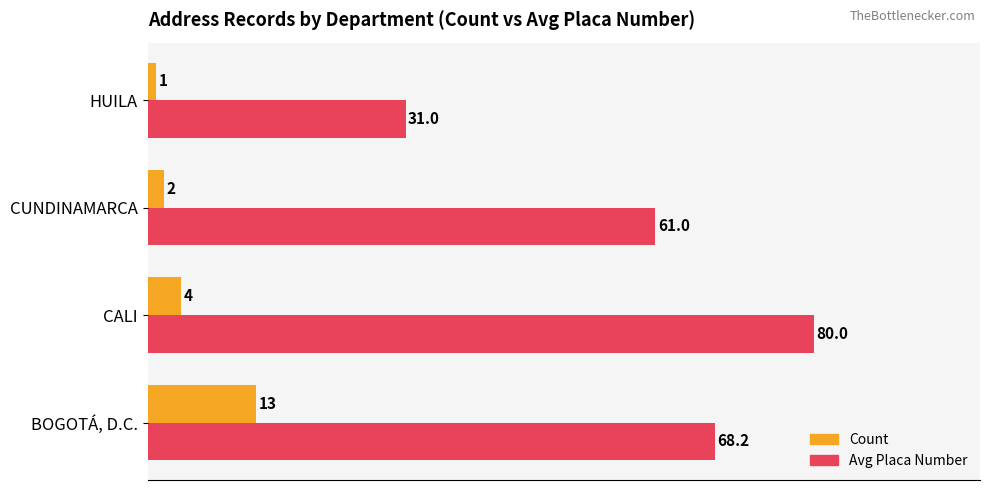

Rank the series by their average value, from highest to lowest.

Avg Placa Number, Count